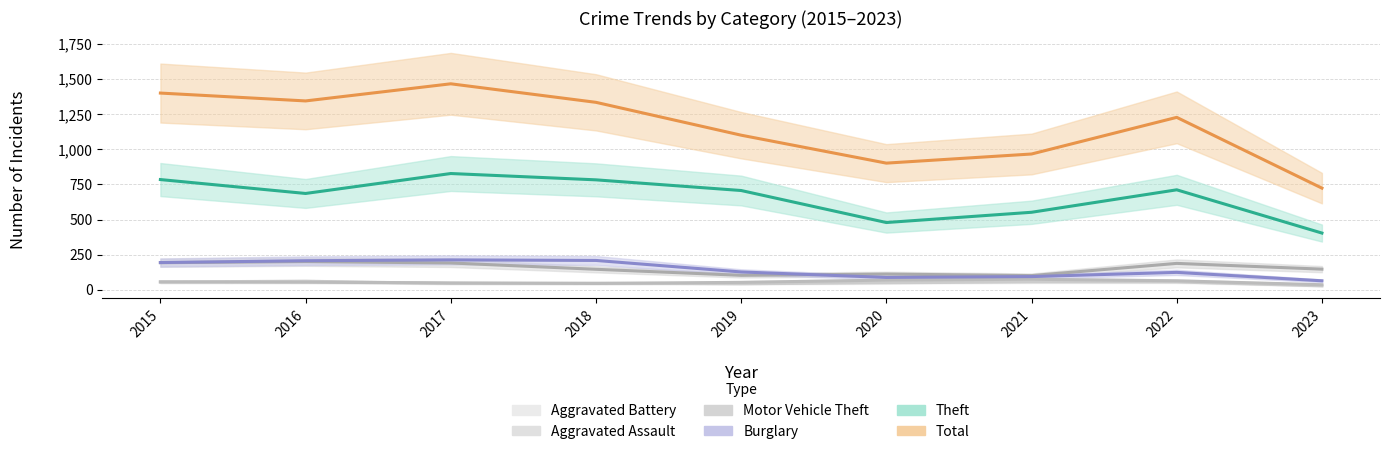

Is this an area chart (filled region under the line)?

No